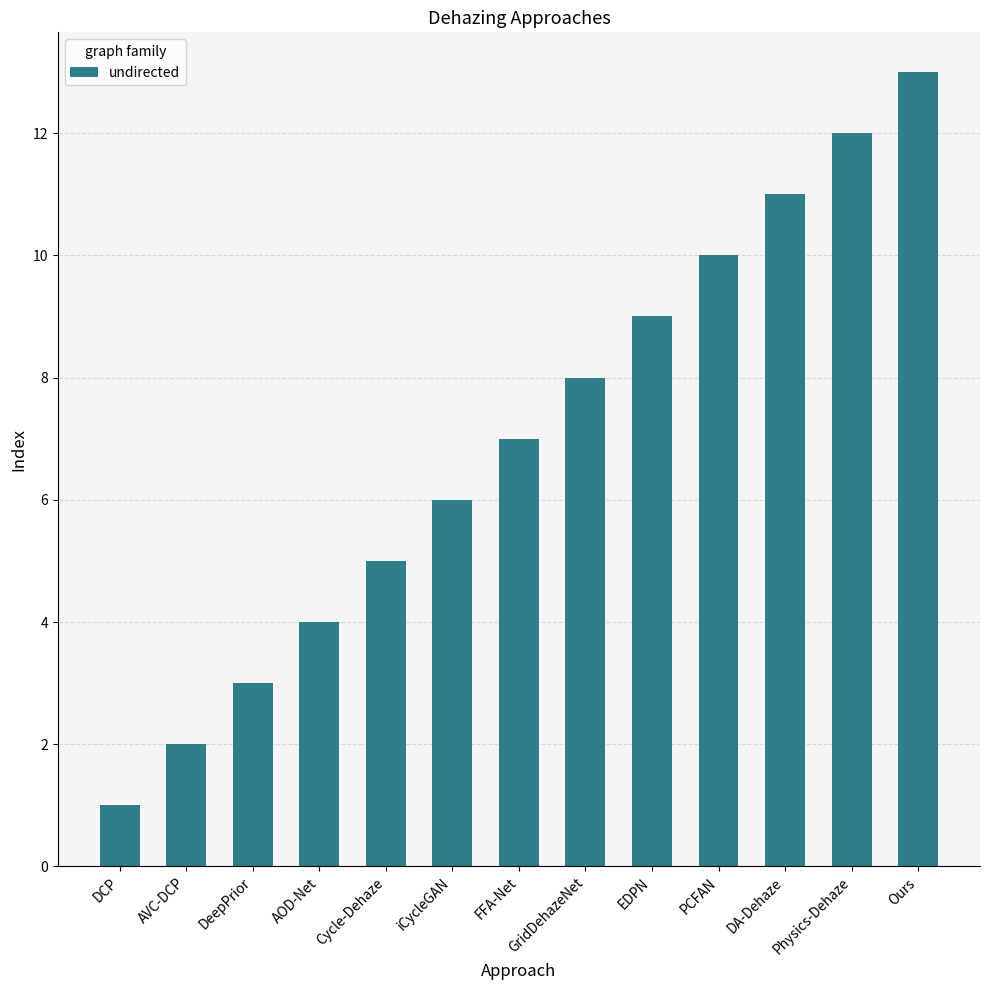

Are the bars horizontal?

No